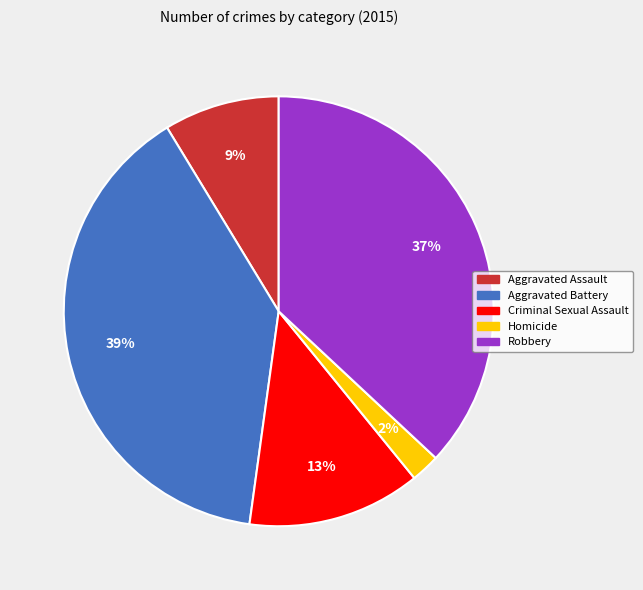

To the nearest percent, what portion does Criminal Sexual Assault represent?

13%